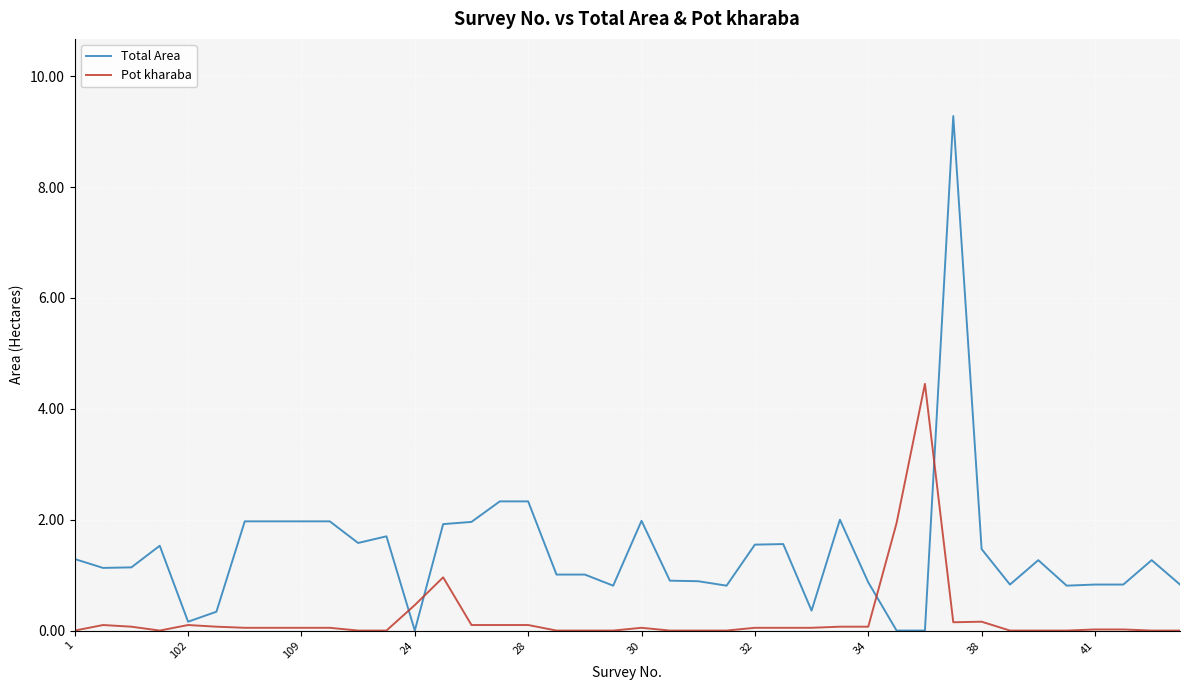

List the series in order of their overall mean, lowest first.

Pot kharaba, Total Area